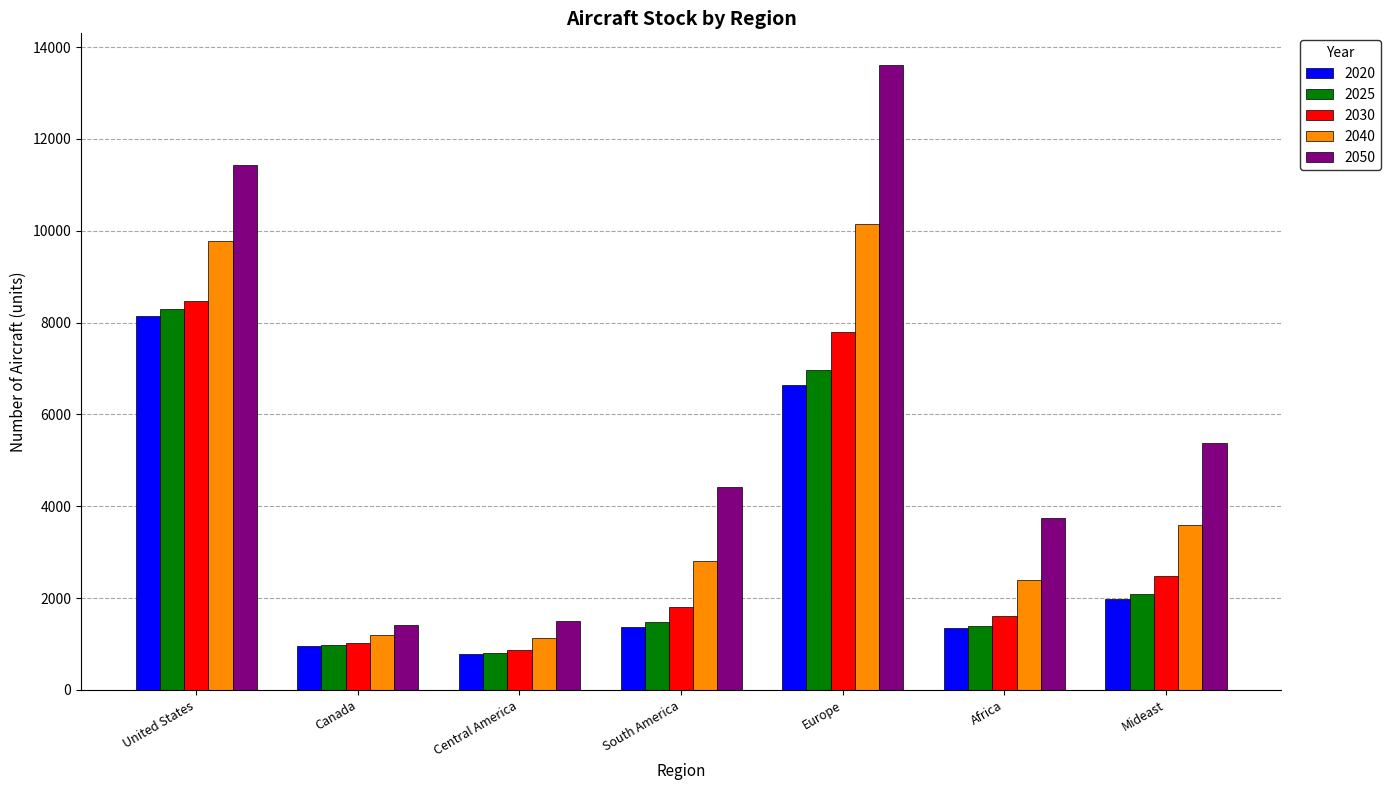

How many groups of bars are there?

7